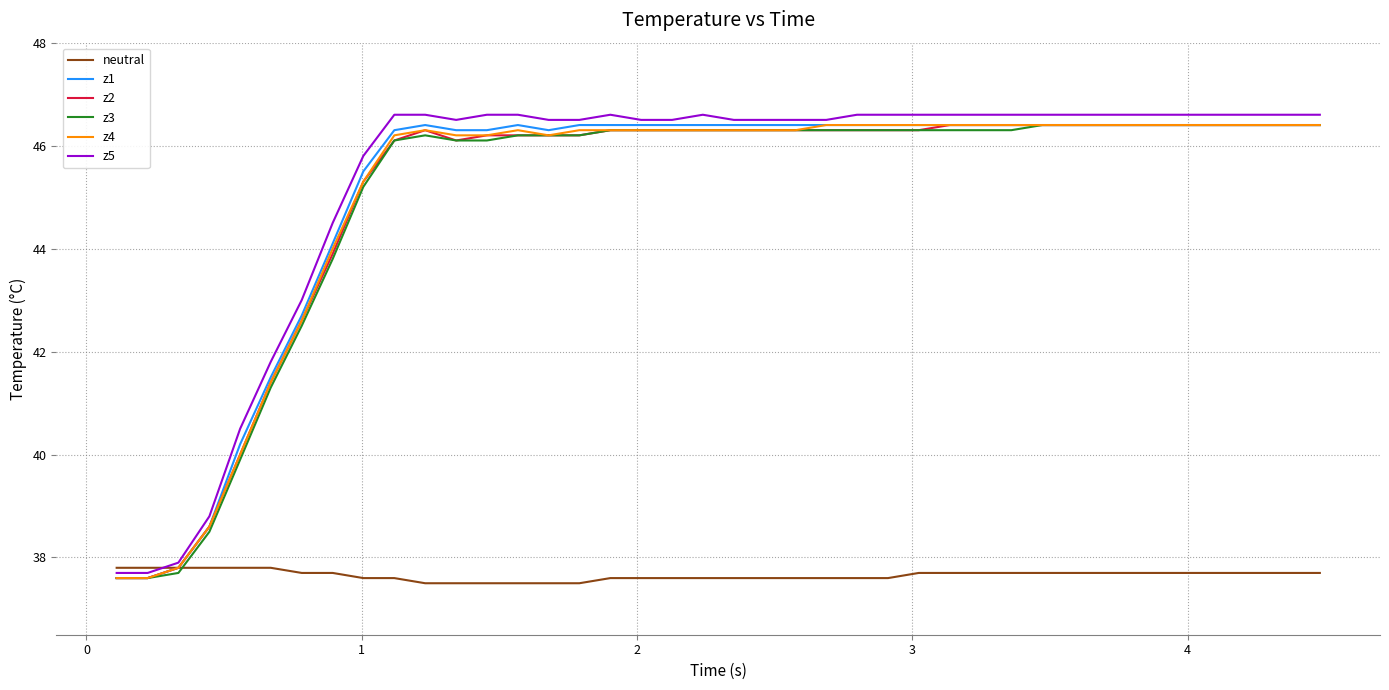

What is the maximum value shown in the chart?

46.6